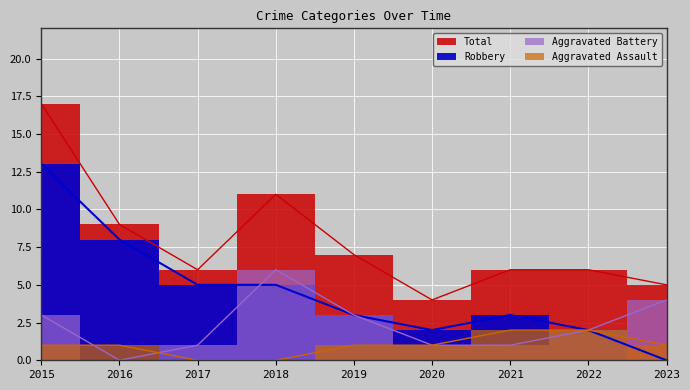

Reading left to right, what are all the values shown in this chart?

Aggravated Assault: 1	1	0	0	1	1	2	2	1
Aggravated Battery: 3	0	1	6	3	1	1	2	4
Robbery: 13	8	5	5	3	2	3	2	0
Total: 17	9	6	11	7	4	6	6	5